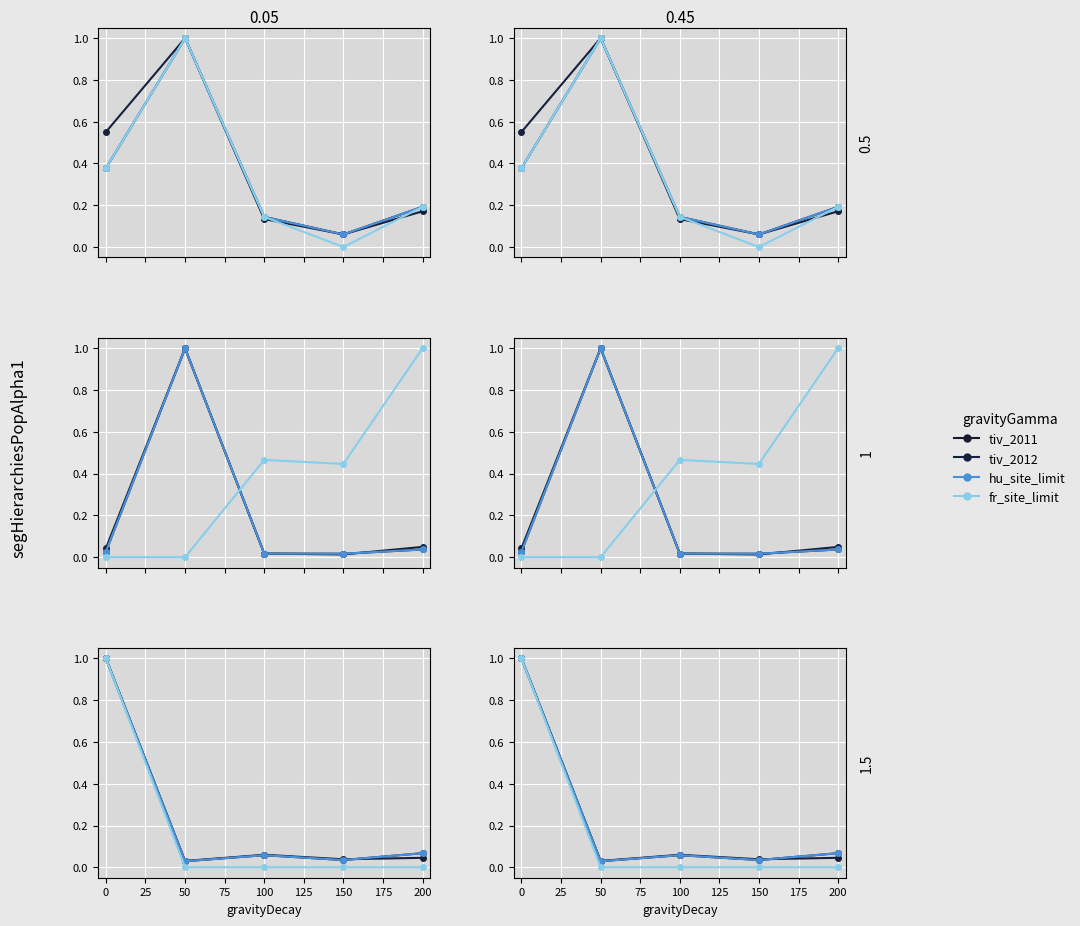

Is the value of hu_site_limit at 150 greater than the value of fr_site_limit at 200?

Yes